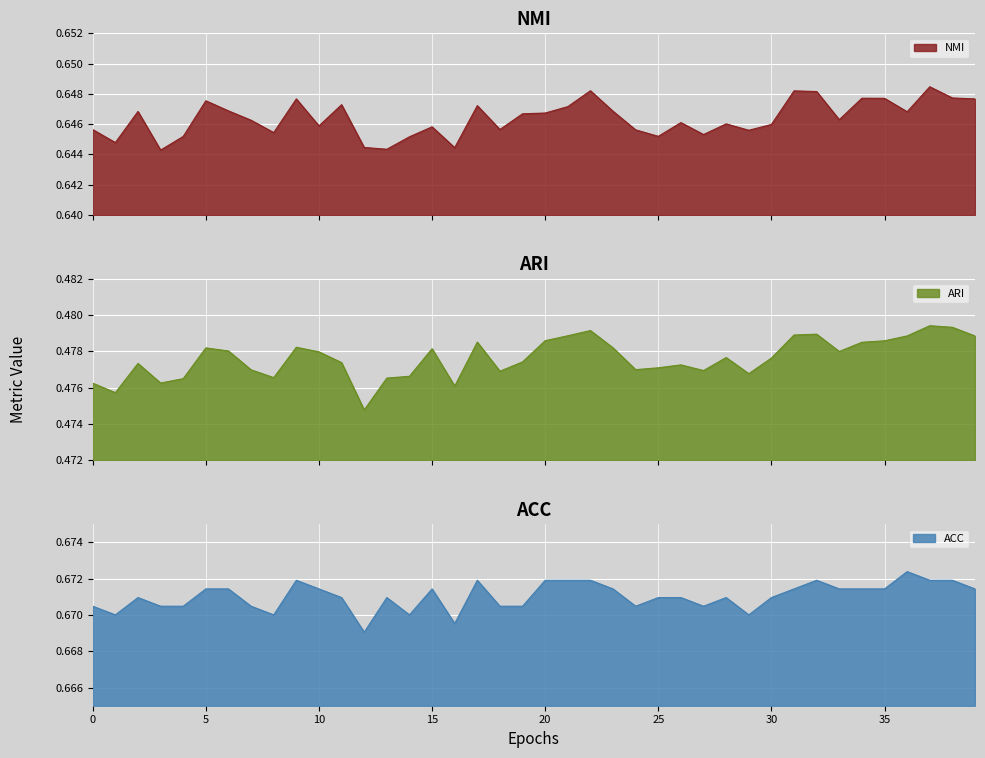

In ARI, how many points are higher than both neighbors (excluding endpoints)?

10